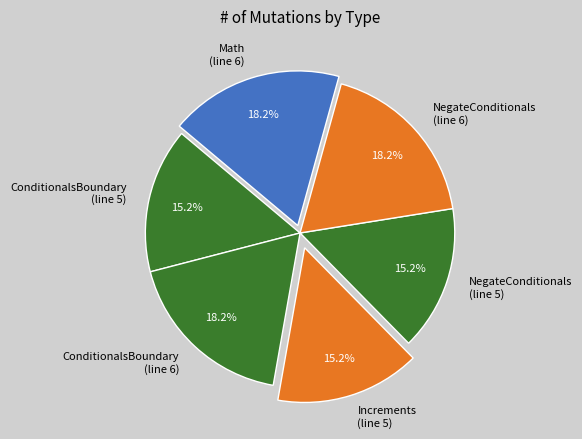

Does any single category account for the majority?

No